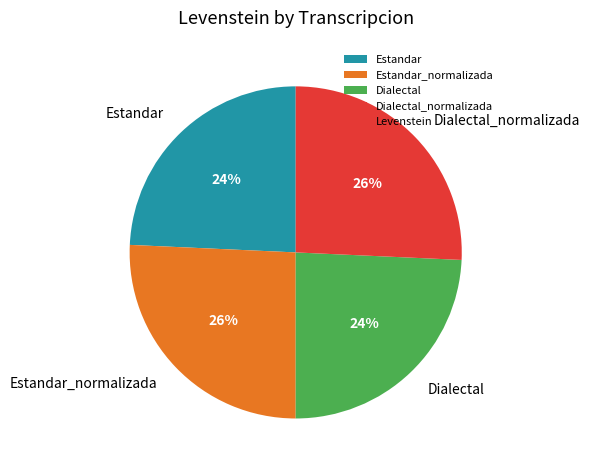

To the nearest percent, what is the average slice percentage?

25%